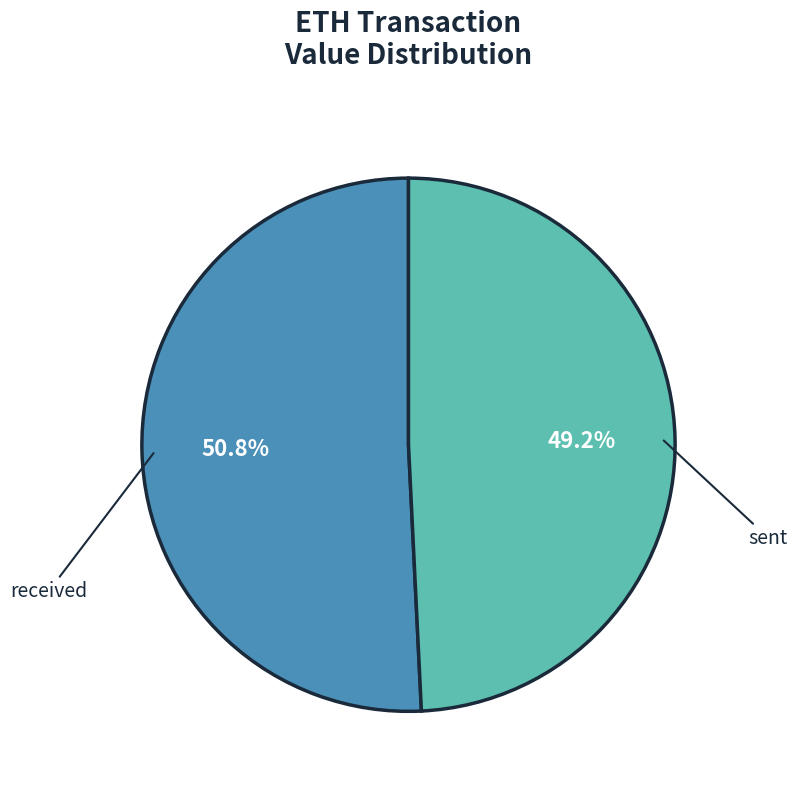

To the nearest percent, what is the average slice percentage?

50%